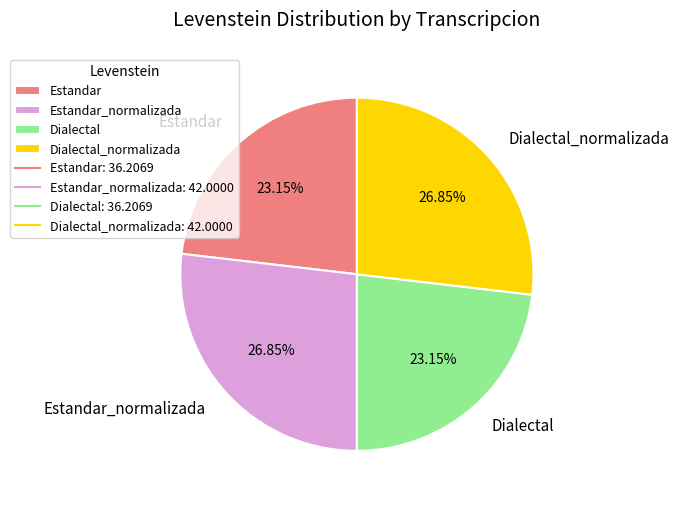

Do Estandar and Dialectal together represent more than half of the pie?

No